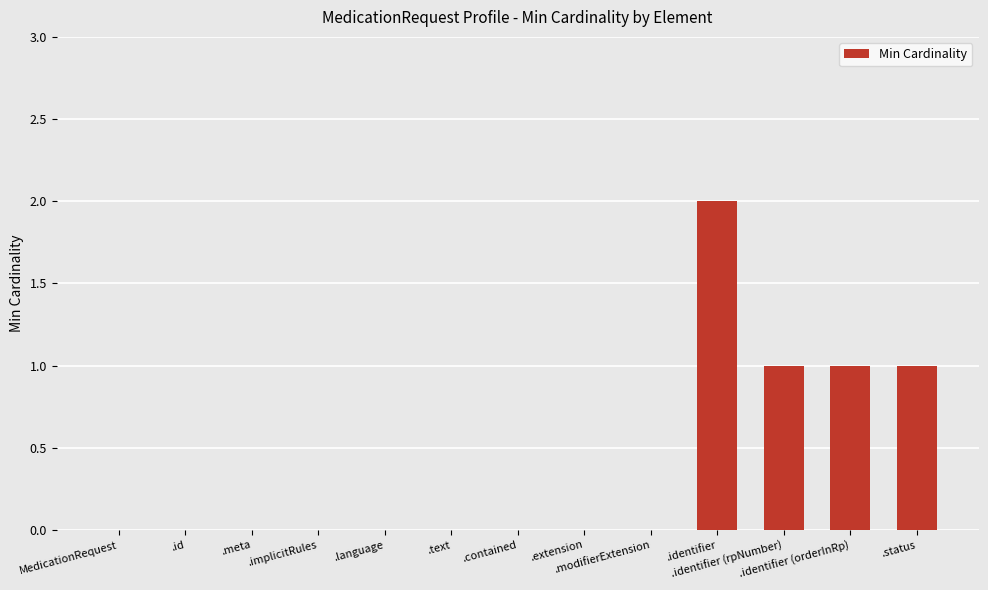

Are the bars horizontal?

No